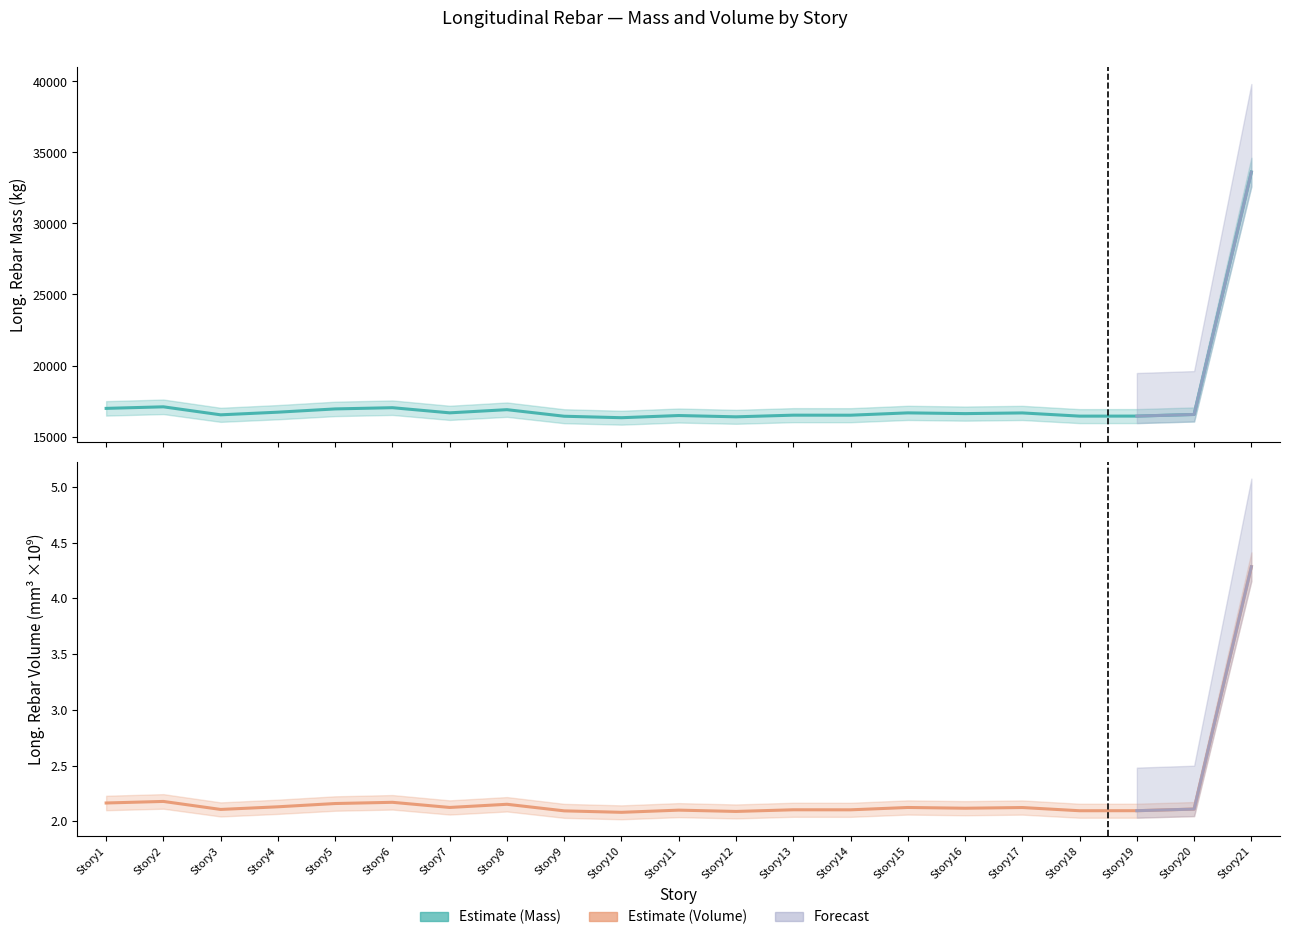

True or false: Long._Rebar_Volume_(mm^3)_scaled and Long._Rebar_Mass_(kg) intersect in this chart.

False